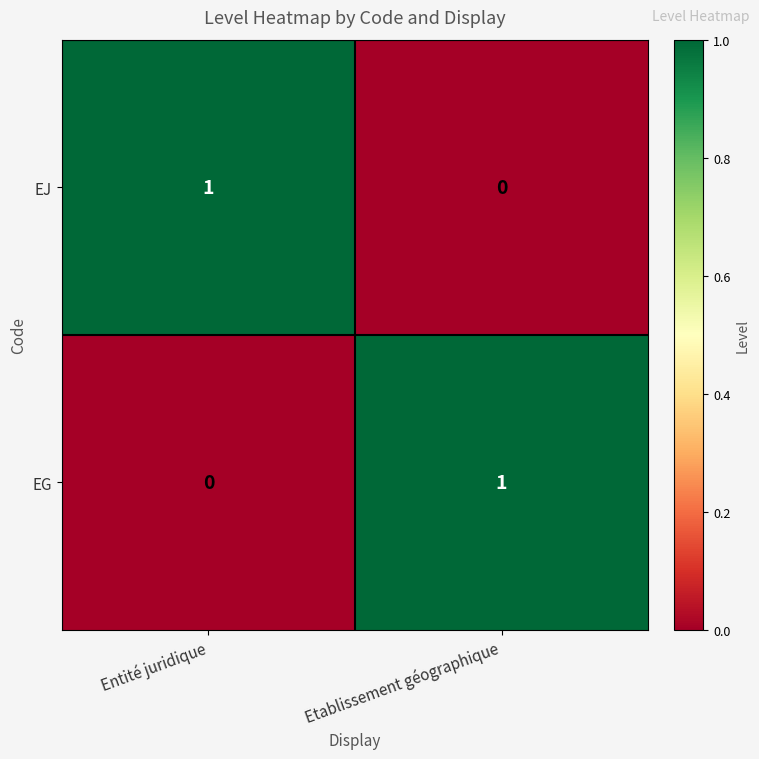

Where is EG nearest to the value 0?

Entité juridique